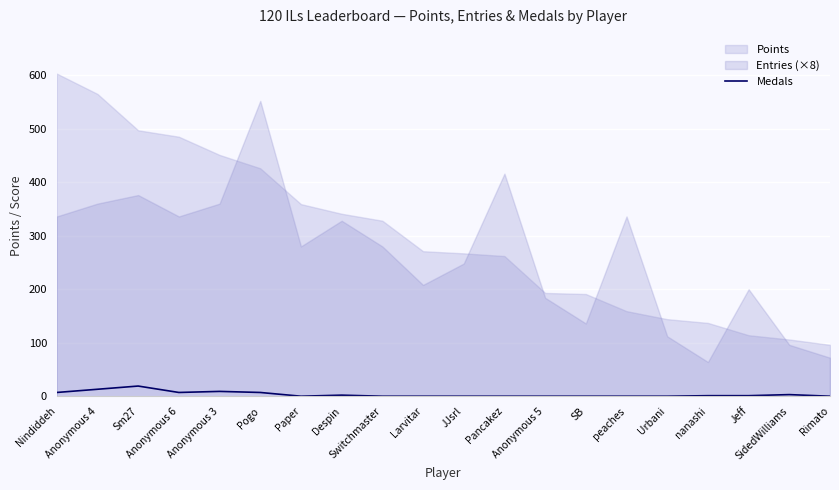

What is the maximum value for Medals?

19